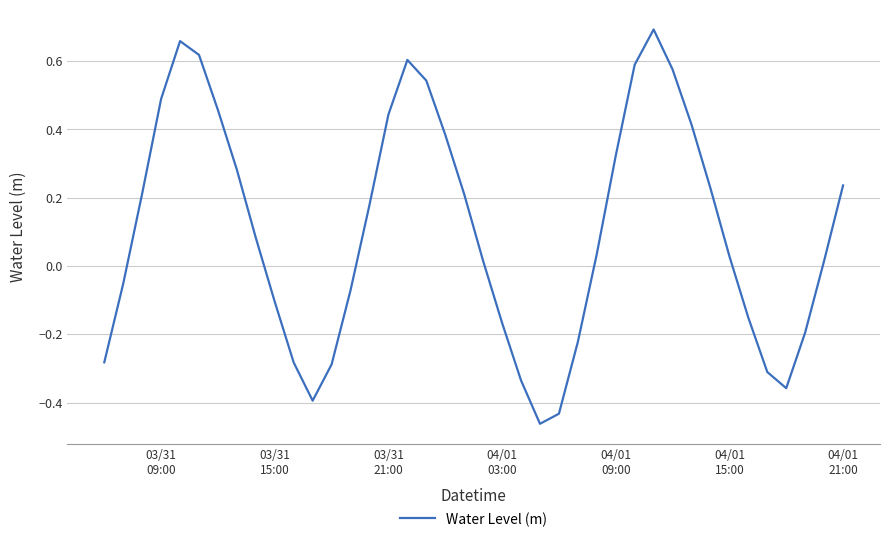

What is the difference between the maximum and minimum values?

1.2